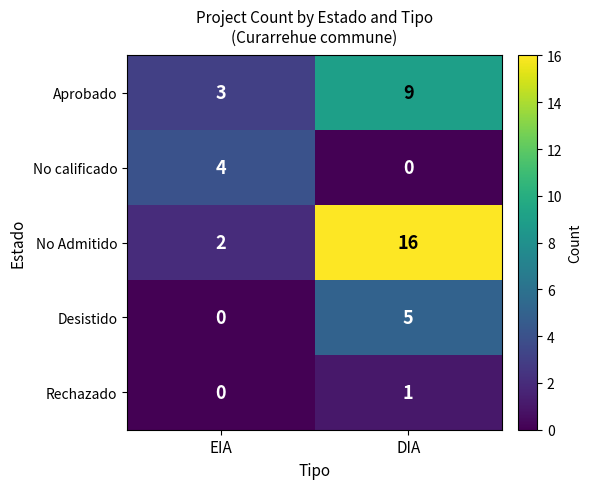

Reading left to right, transcribe all the data shown in this chart.

Aprobado: 3	9
No calificado: 4	0
No Admitido: 2	16
Desistido: 0	5
Rechazado: 0	1